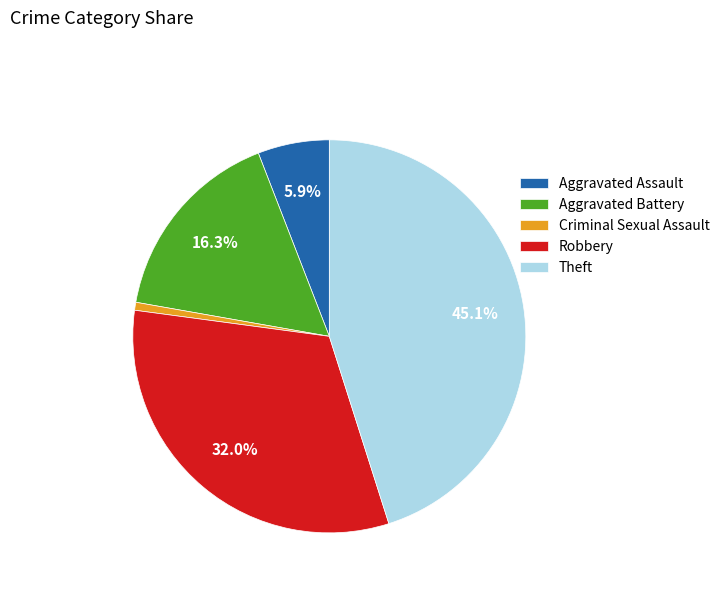

To the nearest percent, what is the average slice percentage?

20%